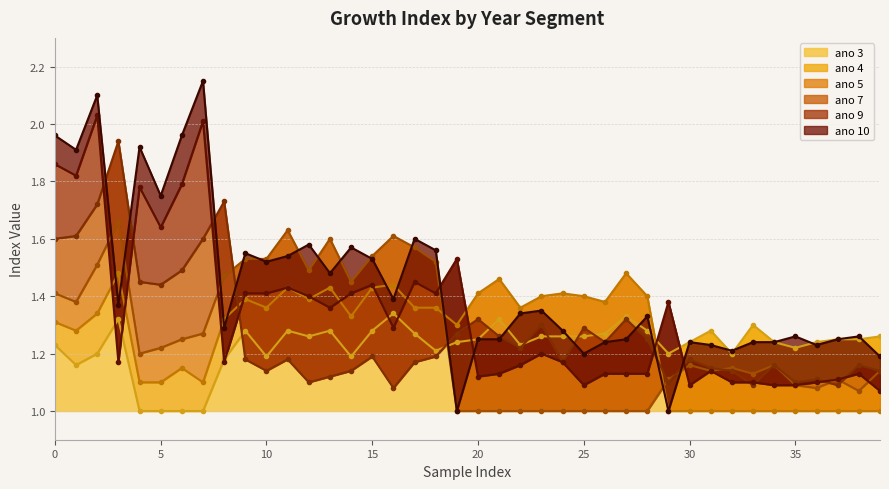

At how many categories does at least one series exceed 1?

40